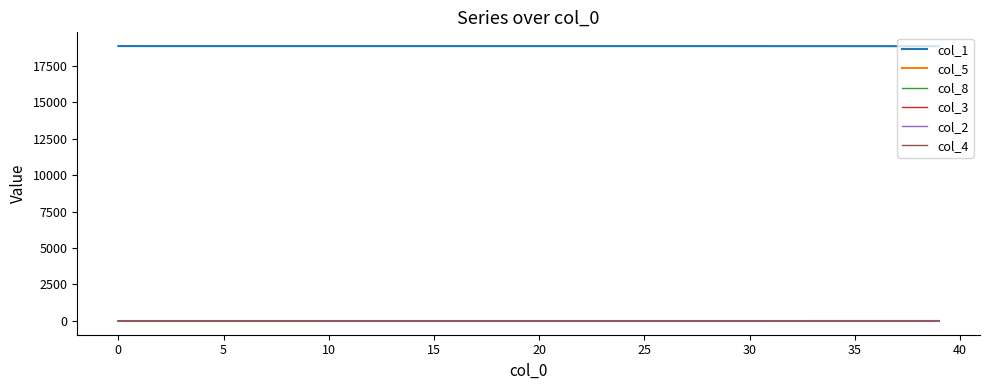

True or false: col_1 and col_3 cross at least once.

False